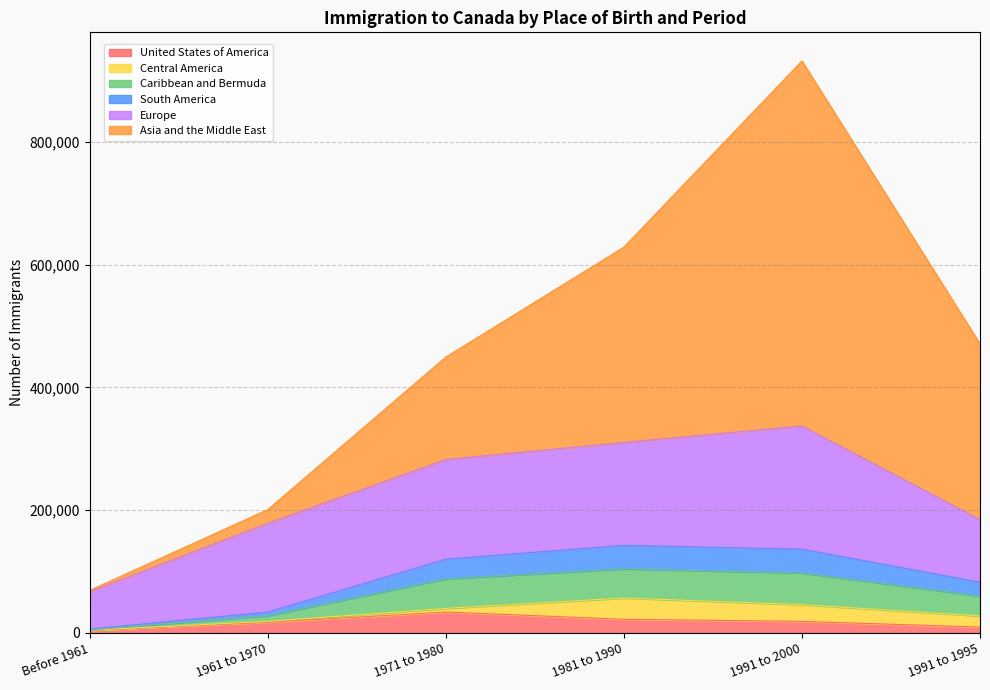

How many lines are shown in the chart?

6